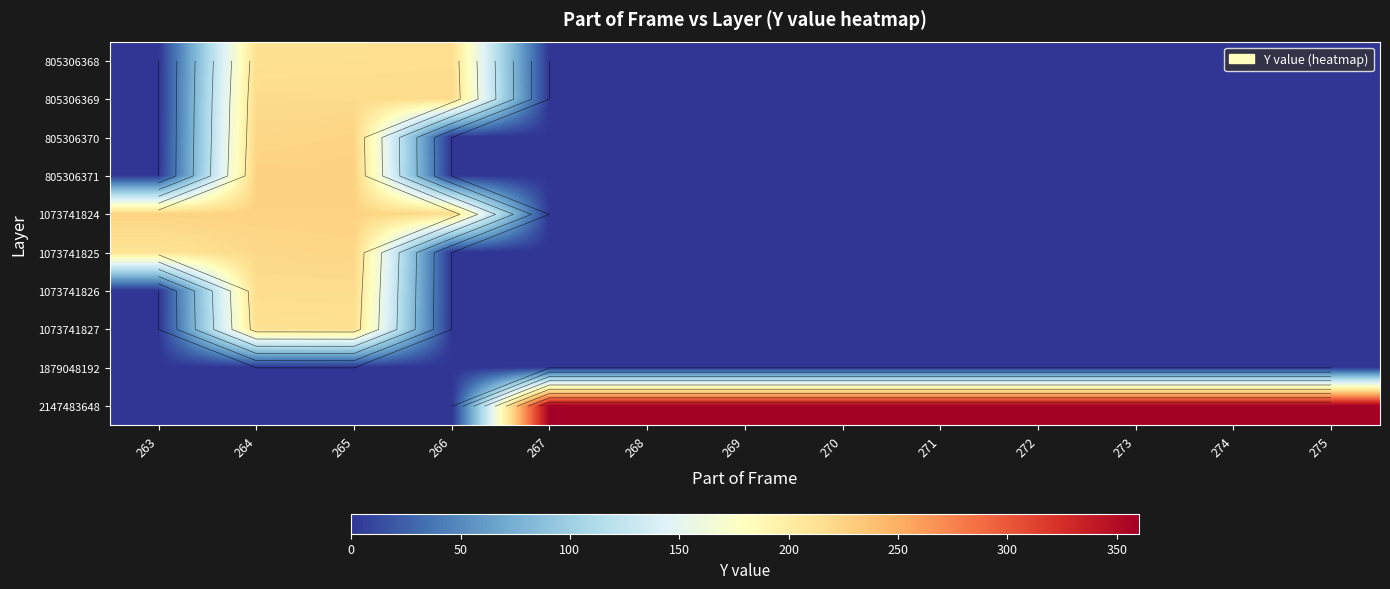

What is the highest value of the 2147483648 series?

359